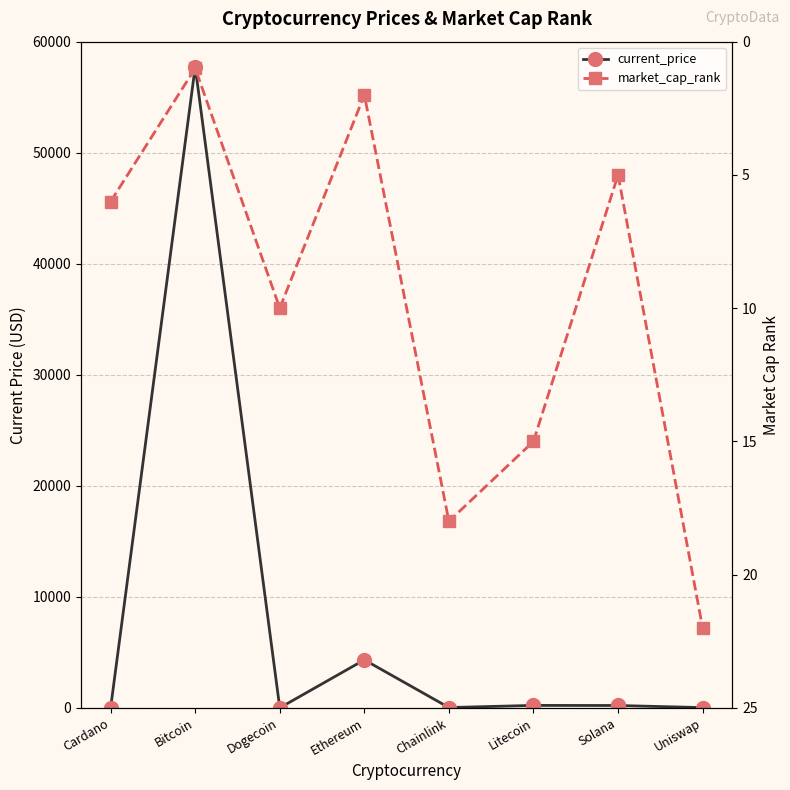

Reading left to right, list all the values displayed in this chart.

current_price: Cardano=1.7	Bitcoin=57739.0	Dogecoin=0.2	Ethereum=4321.4	Chainlink=26.4	Litecoin=219.6	Solana=210.9	Uniswap=21.1
market_cap_rank: Cardano=6.0	Bitcoin=1.0	Dogecoin=10.0	Ethereum=2.0	Chainlink=18.0	Litecoin=15.0	Solana=5.0	Uniswap=22.0